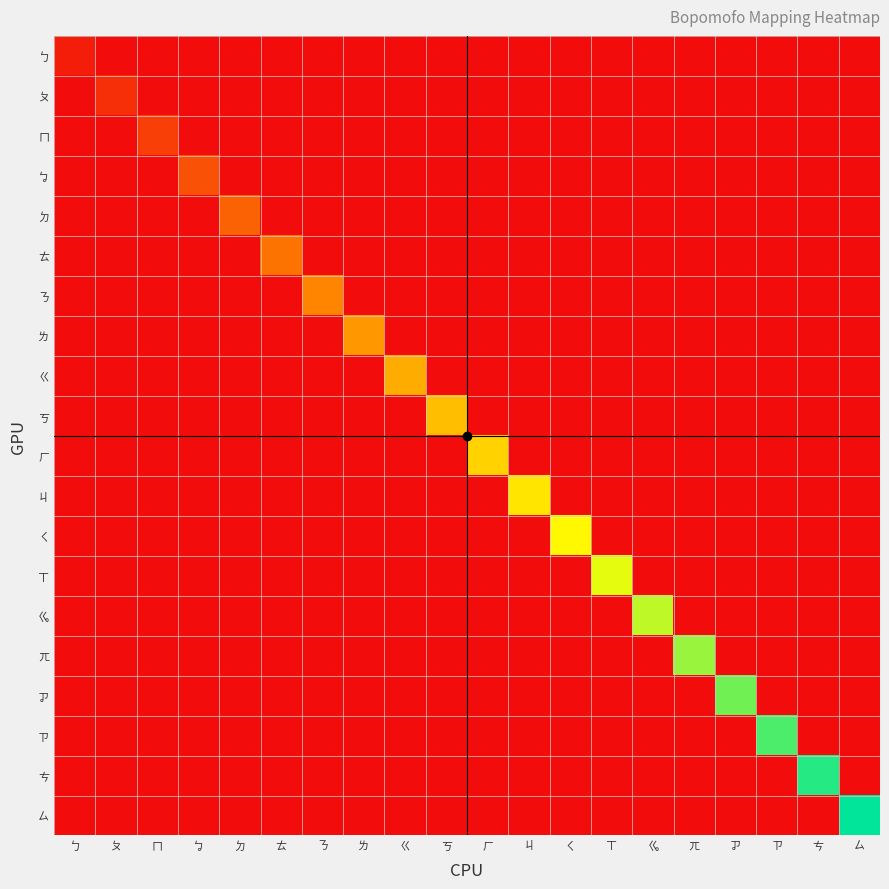

Which series changed the most between ㄘ and ㄙ?

ㄙ